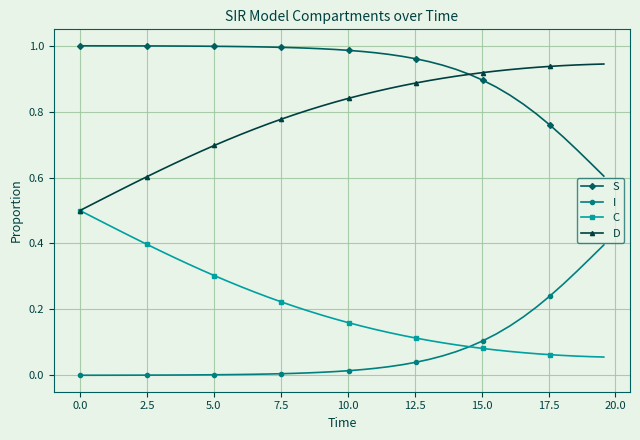

Which series has the largest total across all categories?

S